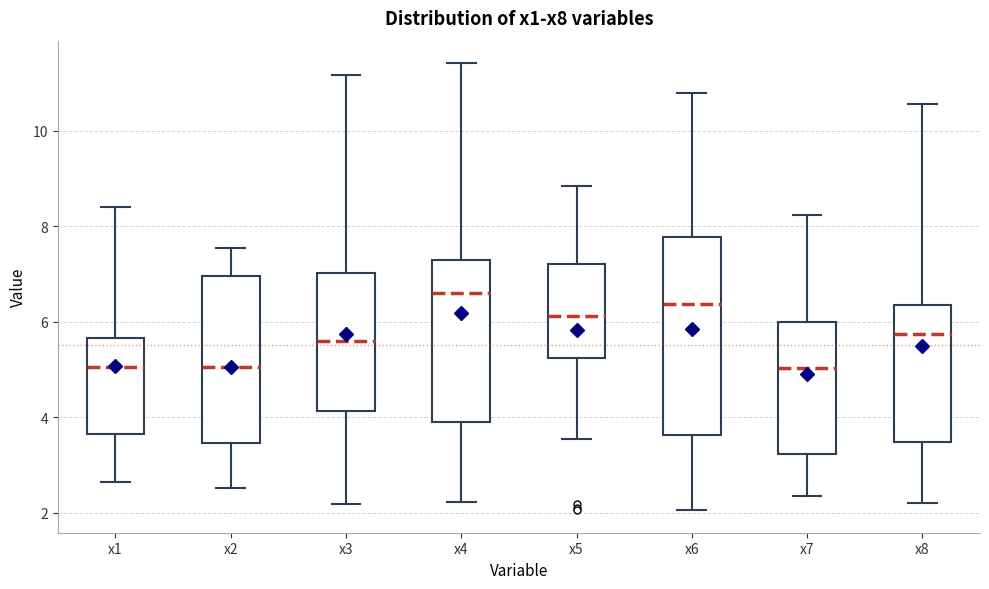

Which box is the tallest, from its lower edge to its upper edge?

x6